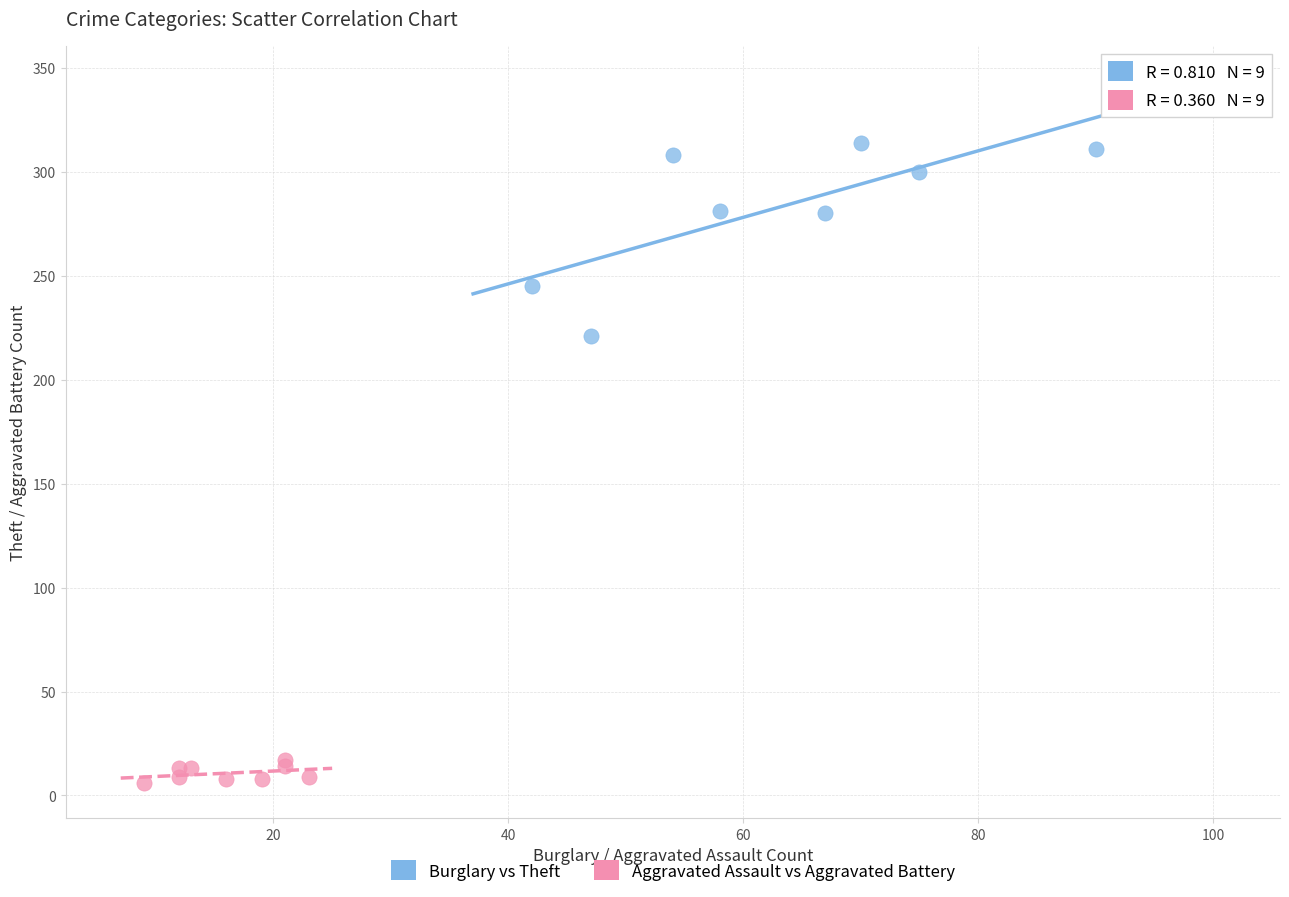

Which series reaches the minimum Y coordinate?

Aggravated Assault vs Aggravated Battery